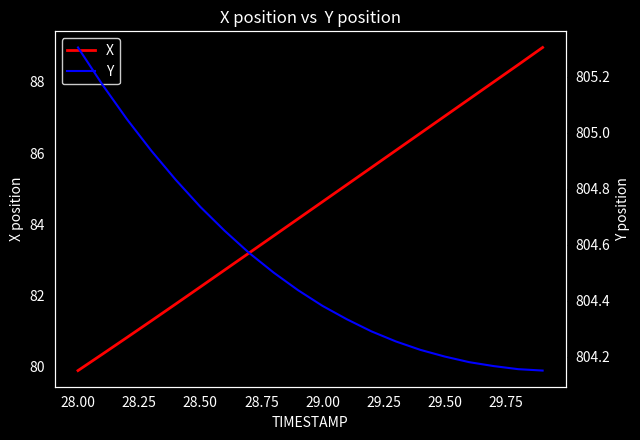

At which label does X reach its minimum?

28.00